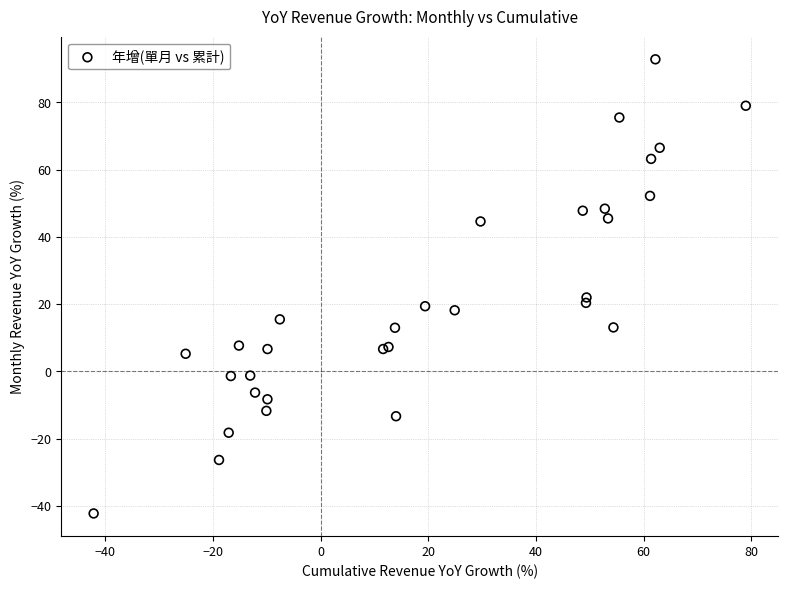

What Y value in the scatter plot is closest to 25?

22.0